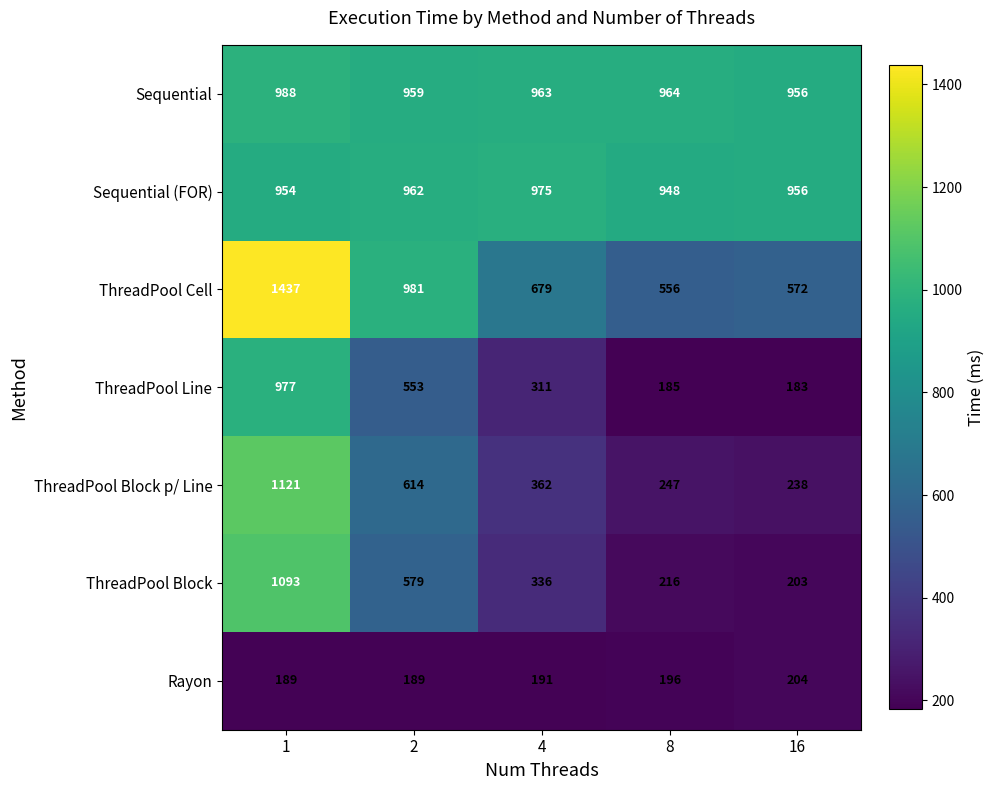

What is the smallest value displayed?

183